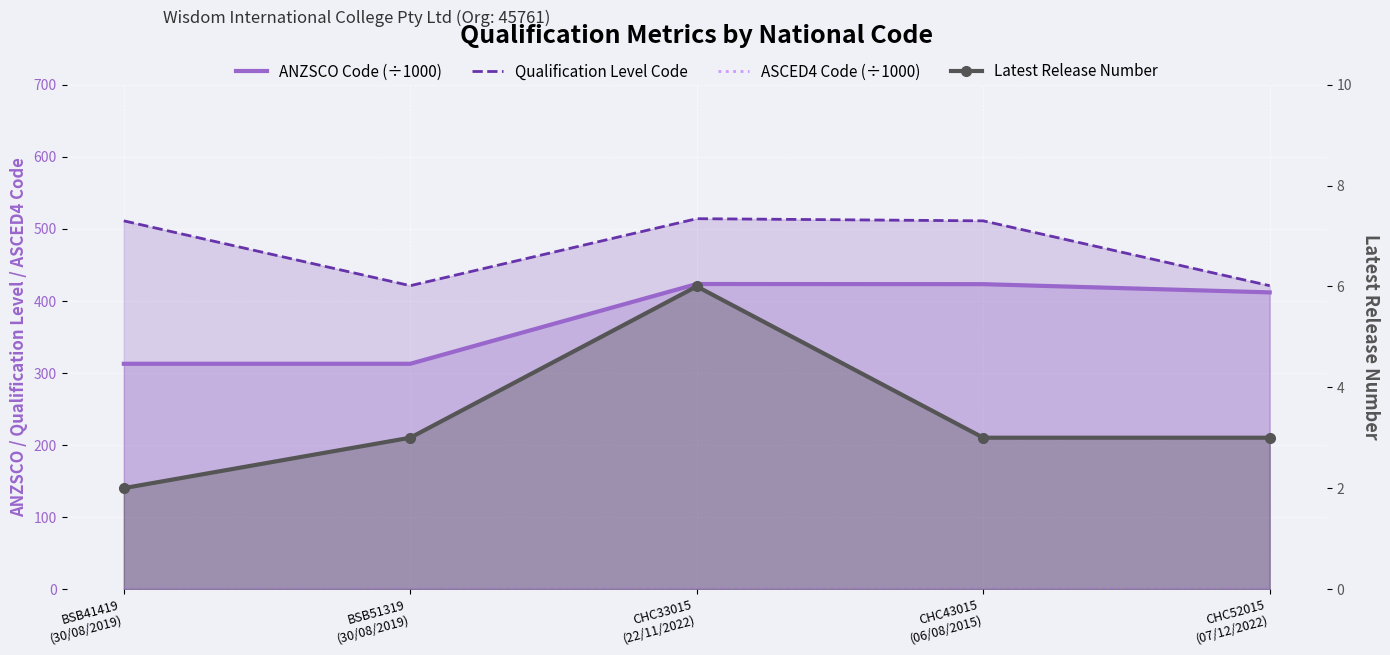

At CHC52015
(07/12/2022), list the series in order from largest to smallest.

Qualification Level Code, ANZSCO Code (÷1000), Latest Release Number, ASCED4 Code (÷1000)